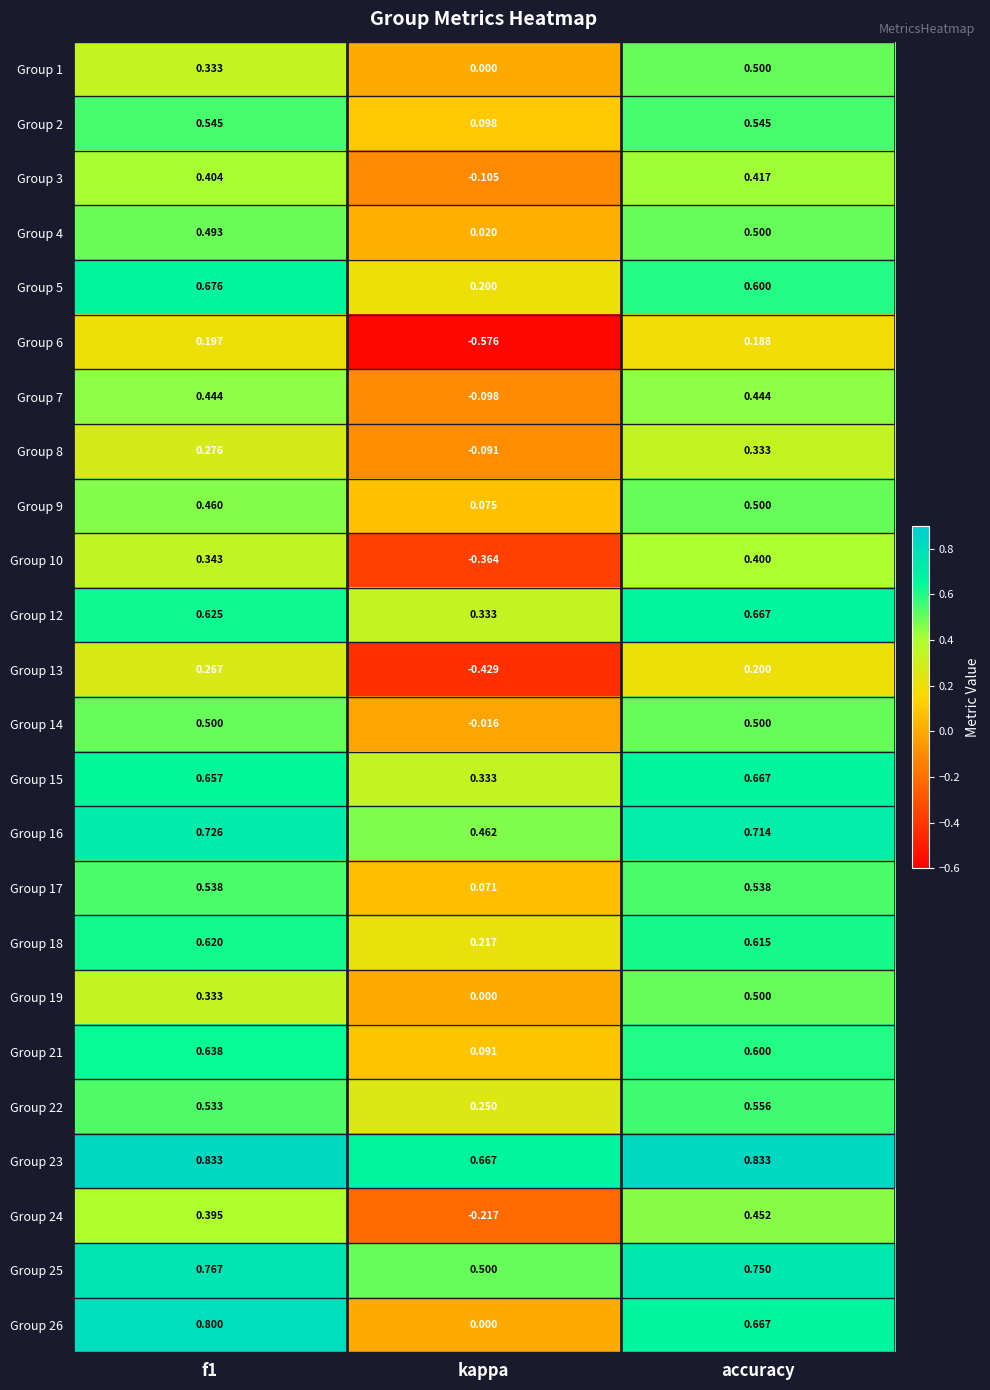

At which category is the sum across all series the highest?

accuracy